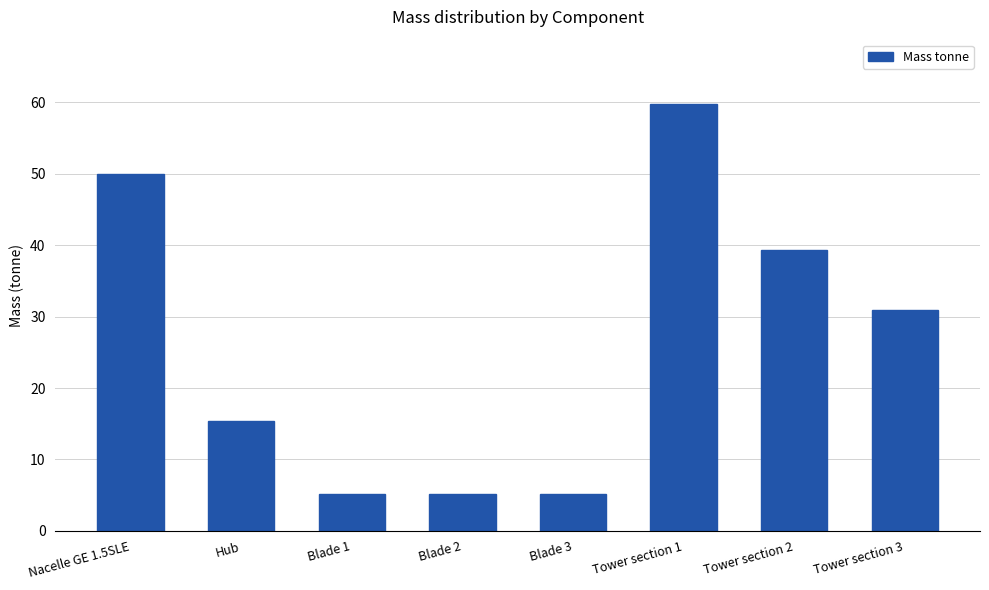

What is the label of the 2nd bar from the left?

Hub